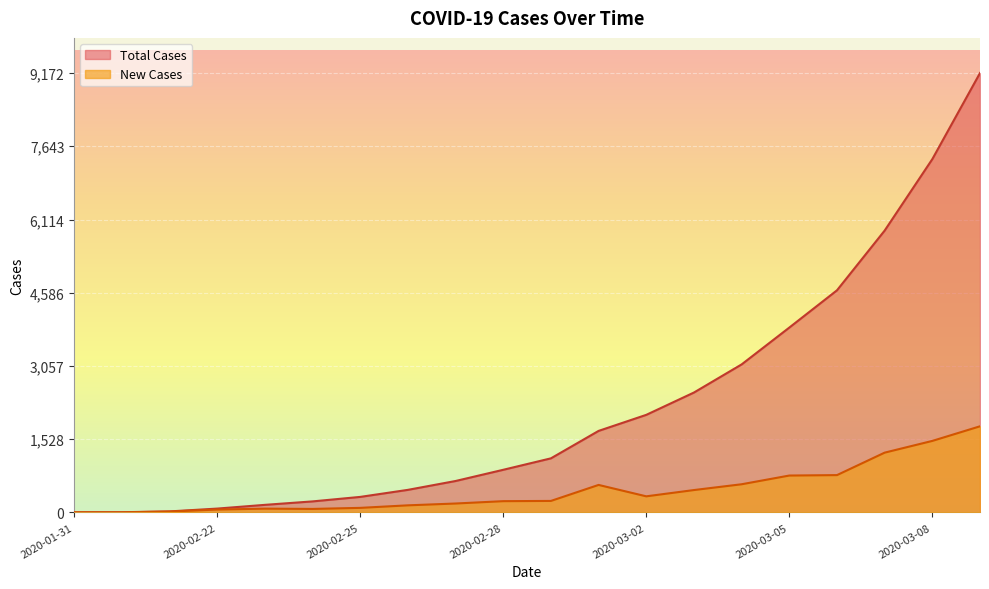

The value of Total Cases at 2020-02-26 is 470. True or false?

True